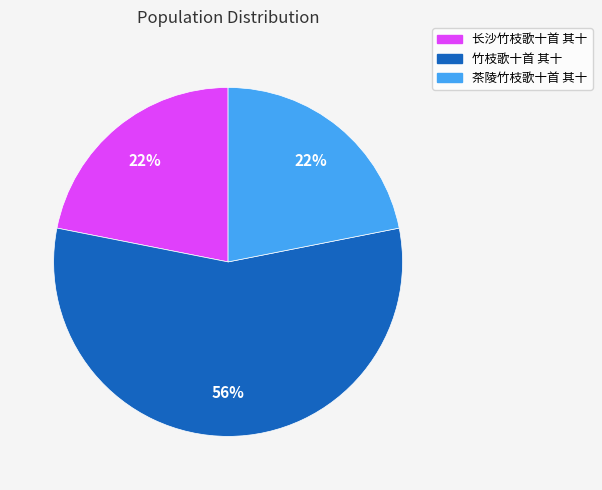

How many segments does this pie chart have?

3